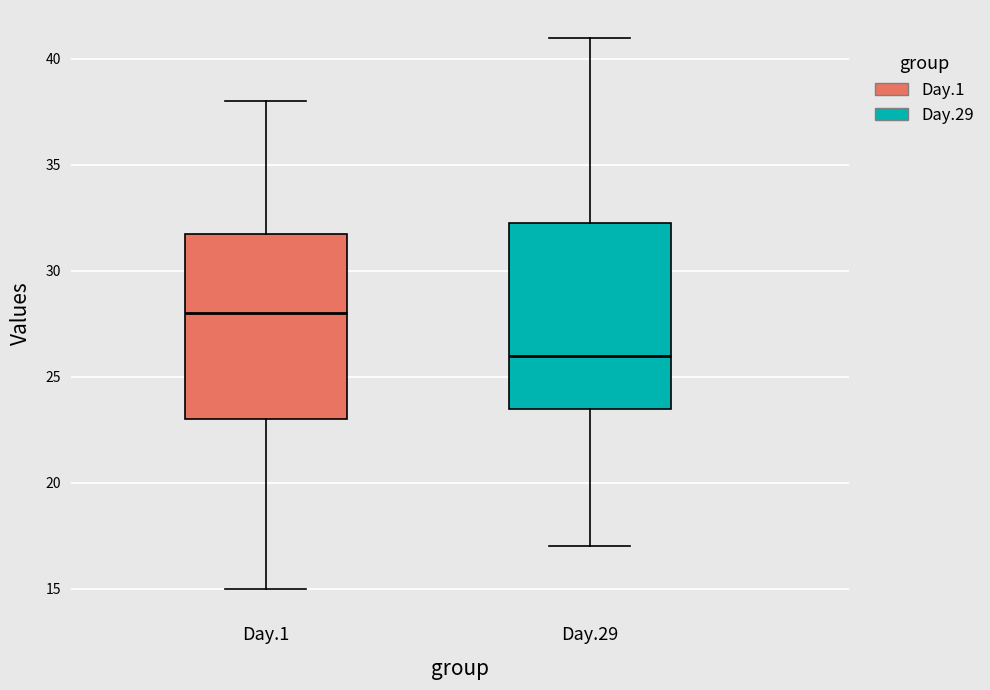

Where does the lower whisker of the box for Day.29 end on the y-axis? The values are not printed on the chart, so give them approximately, as read against the axis.

17.0